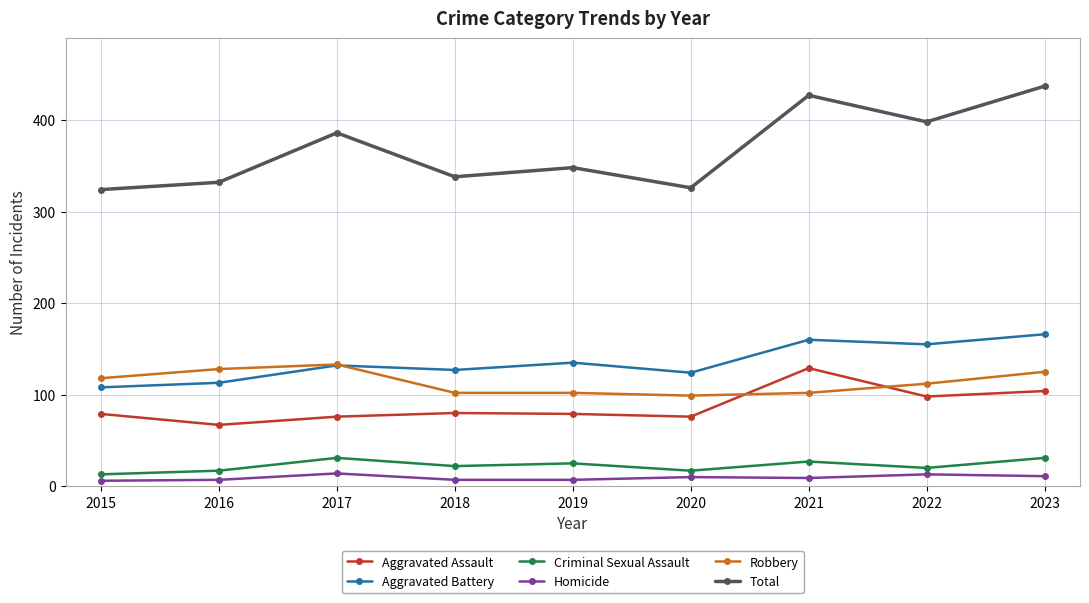

The value of Robbery at 2021 is 163. True or false?

False